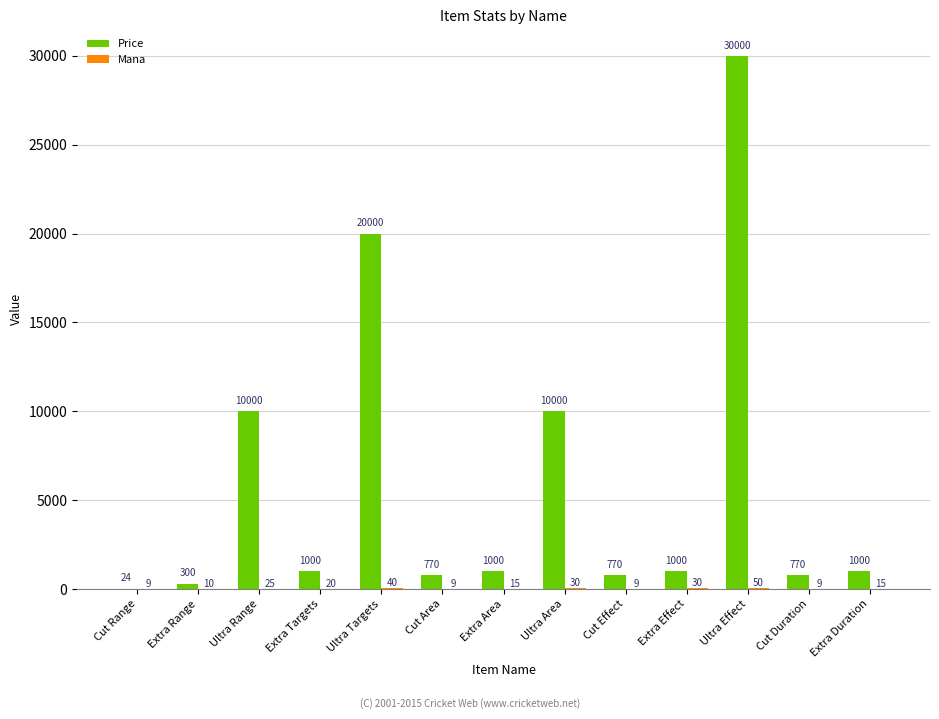

At which label does Price reach its peak?

Ultra Effect